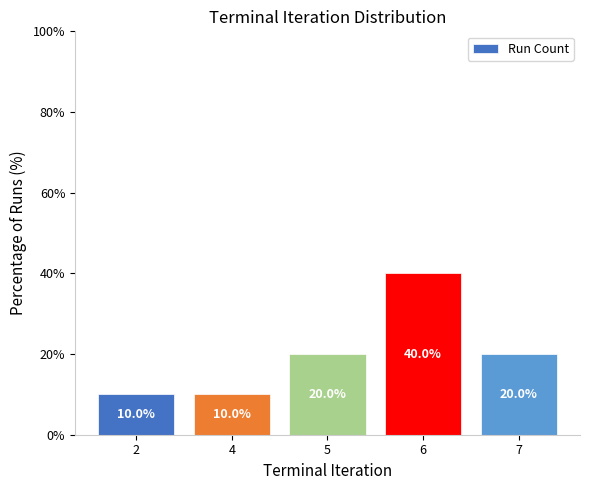

What is the value of the 5th bar from the left?

20